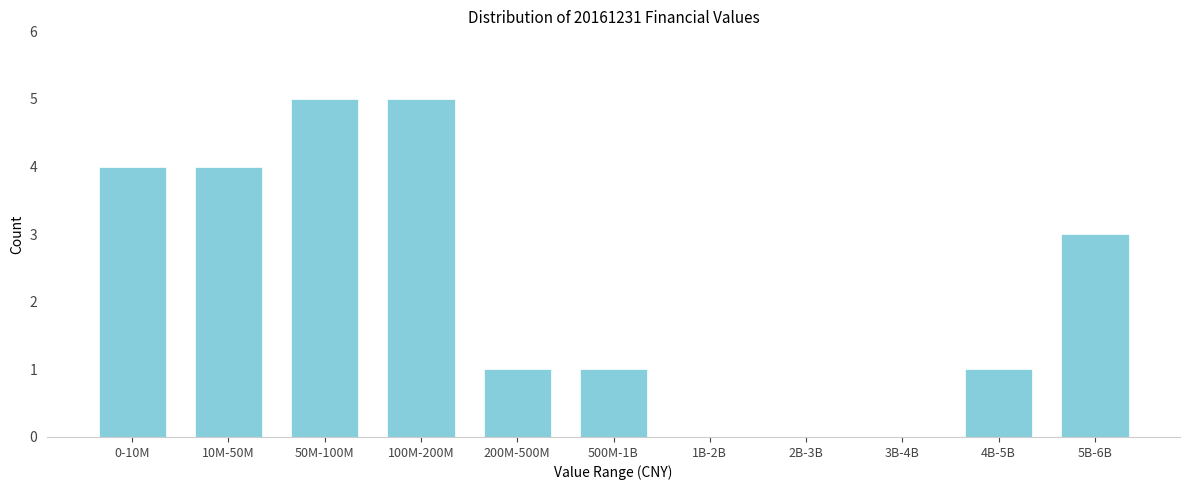

Reading right to left, extract all data points from this chart.

5B-6B=3	4B-5B=1	3B-4B=0	2B-3B=0	1B-2B=0	500M-1B=1	200M-500M=1	100M-200M=5	50M-100M=5	10M-50M=4	0-10M=4